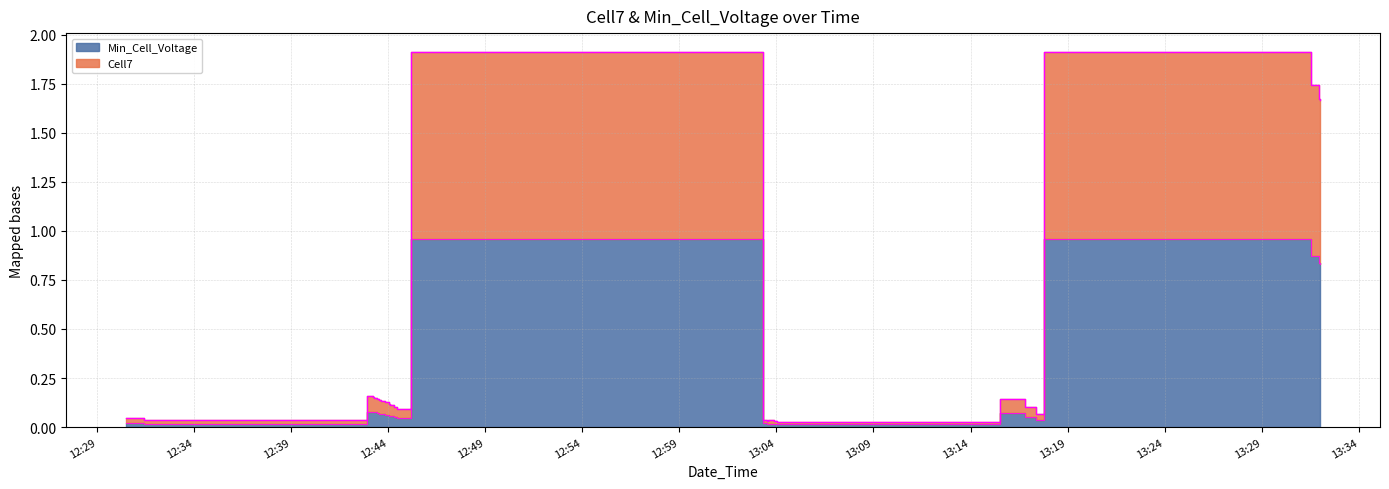

Rank the categories by Min_Cell_Voltage value from lowest to highest.

2022-10-10 13:04:03, 2022-10-10 13:03:53, 2022-10-10 13:03:55, 2022-10-10 13:03:58, 2022-10-10 13:03:32, 2022-10-10 12:31:24, 2022-10-10 13:03:33, 2022-10-10 13:03:35, 2022-10-10 13:03:19, 2022-10-10 12:30:38, 2022-10-10 12:30:30, 2022-10-10 12:30:31, 2022-10-10 13:17:21, 2022-10-10 12:44:28, 2022-10-10 12:44:19, 2022-10-10 13:16:47, 2022-10-10 12:44:06, 2022-10-10 12:44:01, 2022-10-10 12:43:49, 2022-10-10 12:43:41, 2022-10-10 12:43:38, 2022-10-10 12:43:39, 2022-10-10 12:43:36, 2022-10-10 12:43:31, 2022-10-10 12:43:26, 2022-10-10 12:43:27, 2022-10-10 13:15:57, 2022-10-10 13:16:00, 2022-10-10 13:15:32, 2022-10-10 12:43:24, 2022-10-10 12:43:17, 2022-10-10 12:43:12, 2022-10-10 12:43:04, 2022-10-10 12:43:05, 2022-10-10 12:42:55, 2022-10-10 13:32:01, 2022-10-10 13:31:56, 2022-10-10 13:31:33, 2022-10-10 12:45:12, 2022-10-10 13:17:47